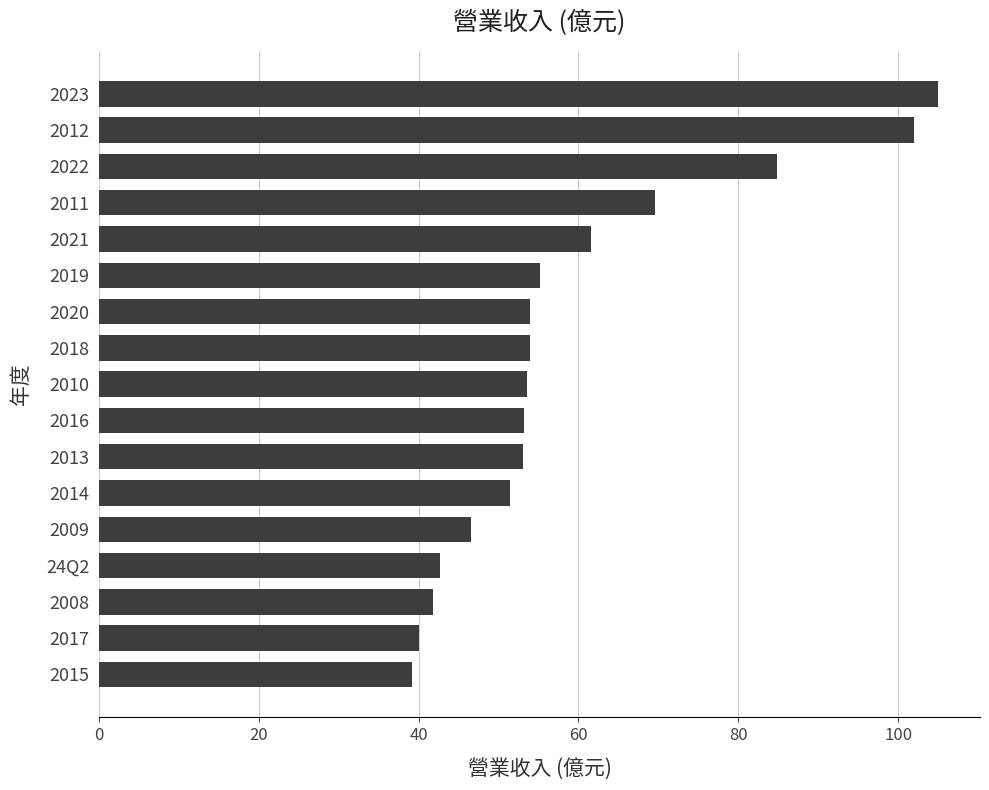

What is the difference between the values at 2023 and 2012?

3.0